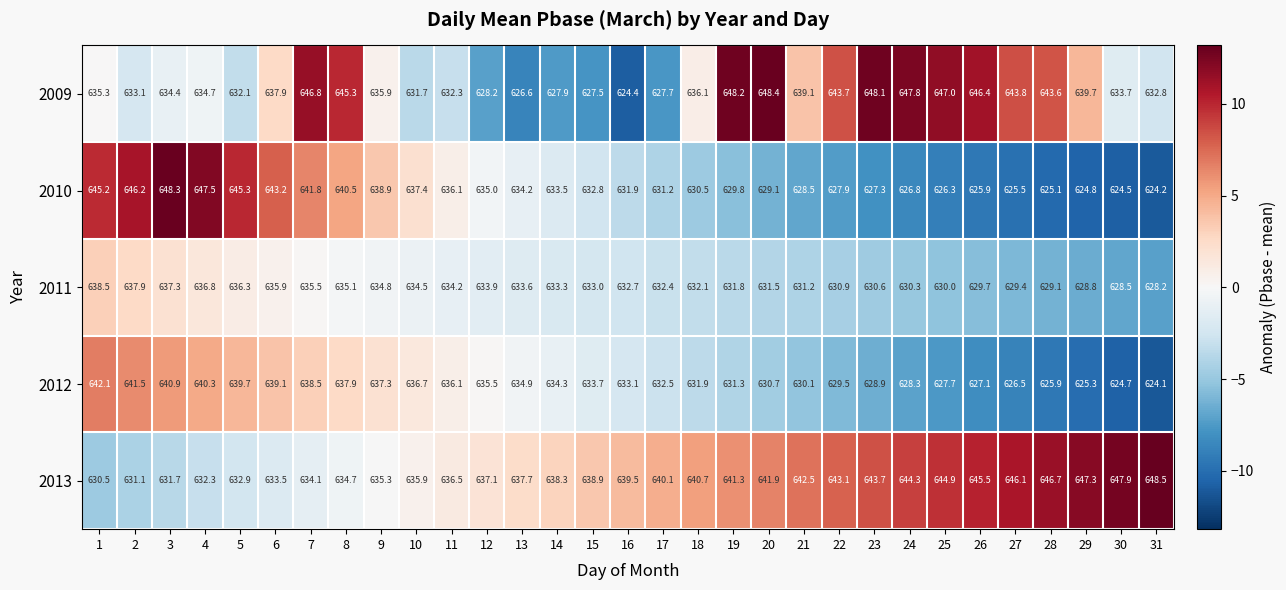

Which category has the lowest value across all series?

31